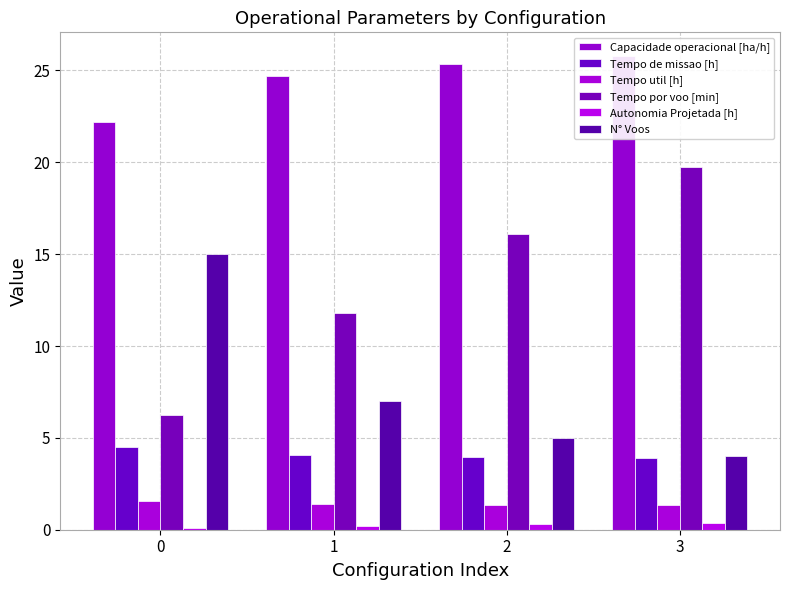

At which label is Tempo util [h] closest to 1?

3